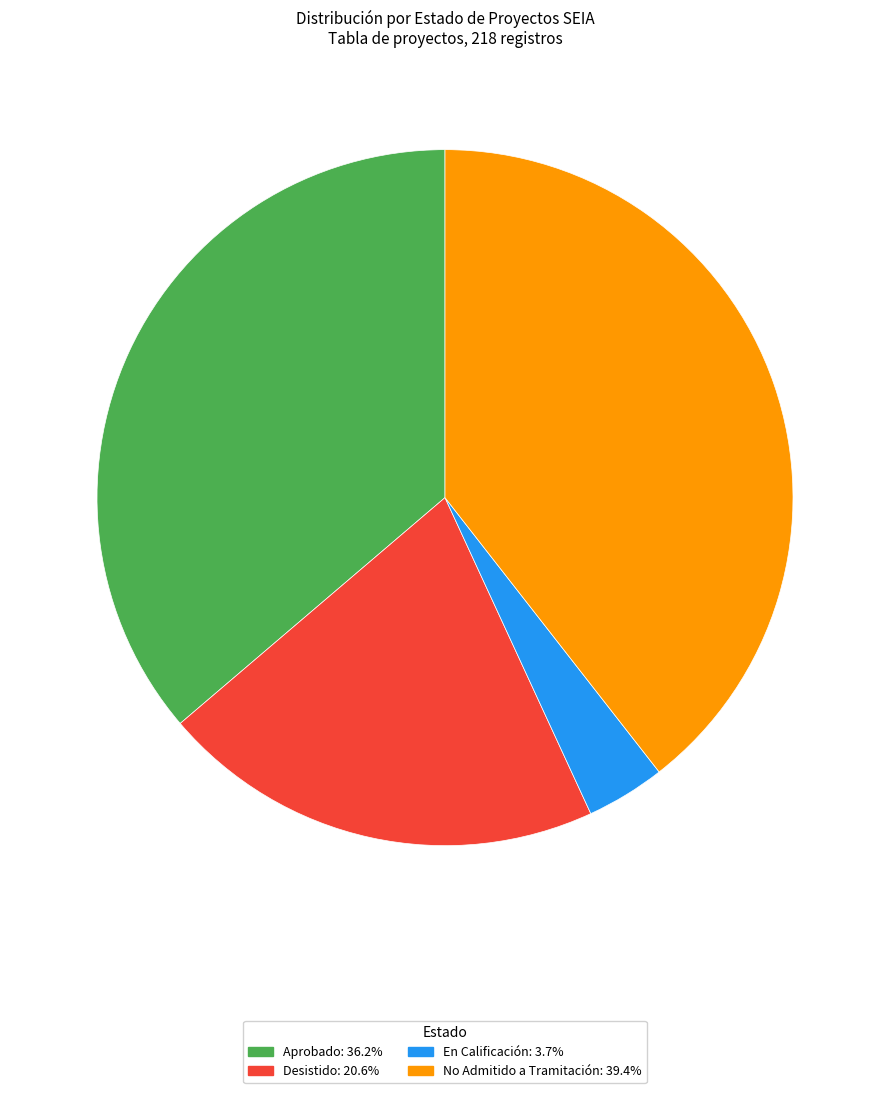

Does En Calificación: 3.7% account for over 50% of the chart?

No